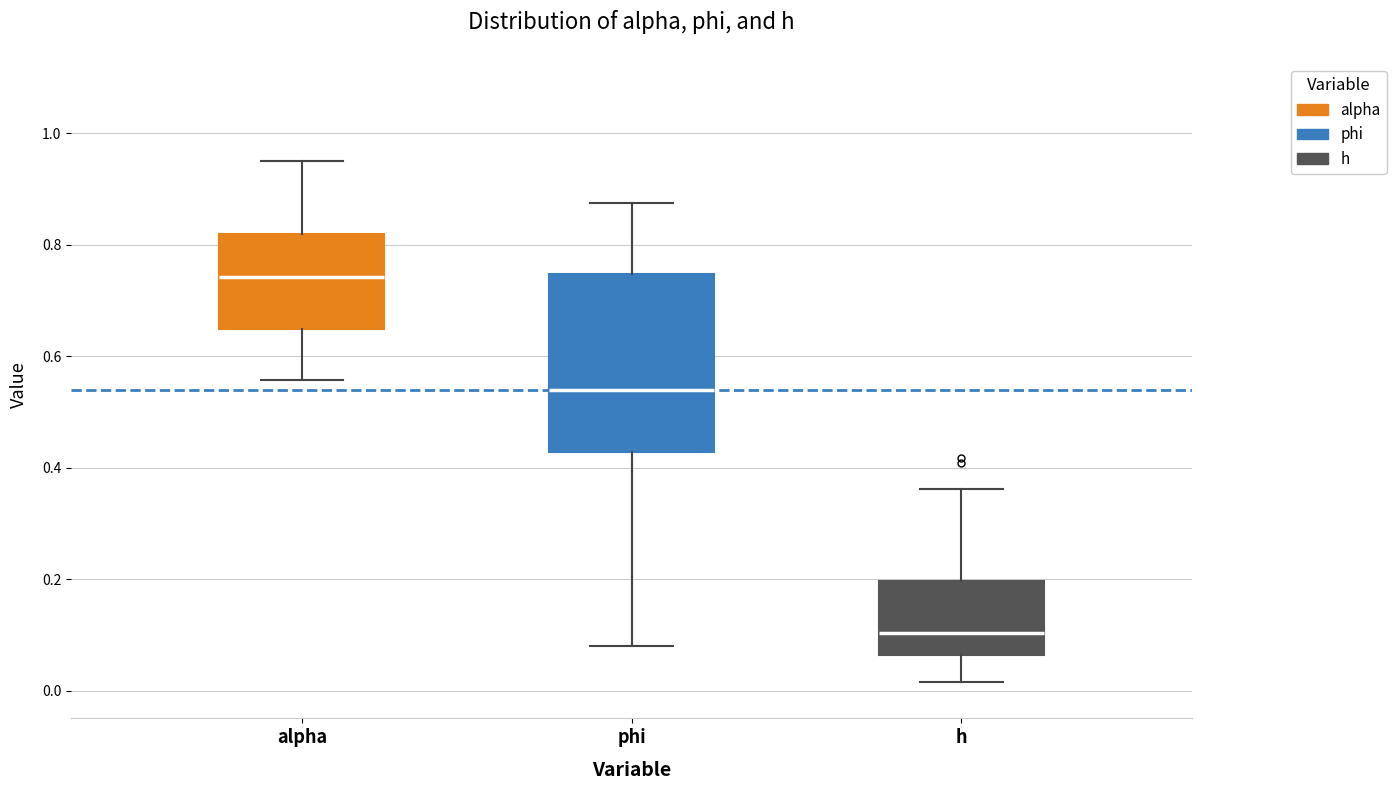

Which box has the highest median line?

alpha